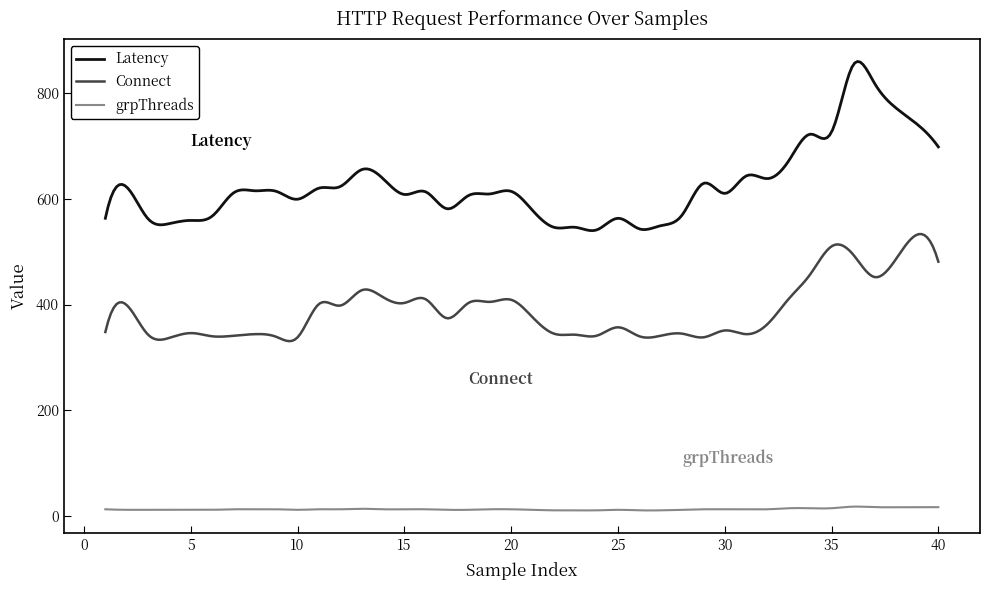

Which series has the largest range (max minus min)?

Latency